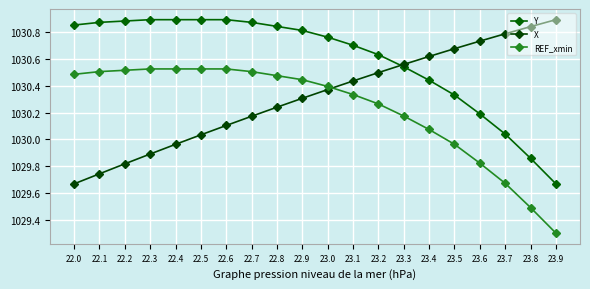

At which category does the chart reach its peak across all series?

22.3